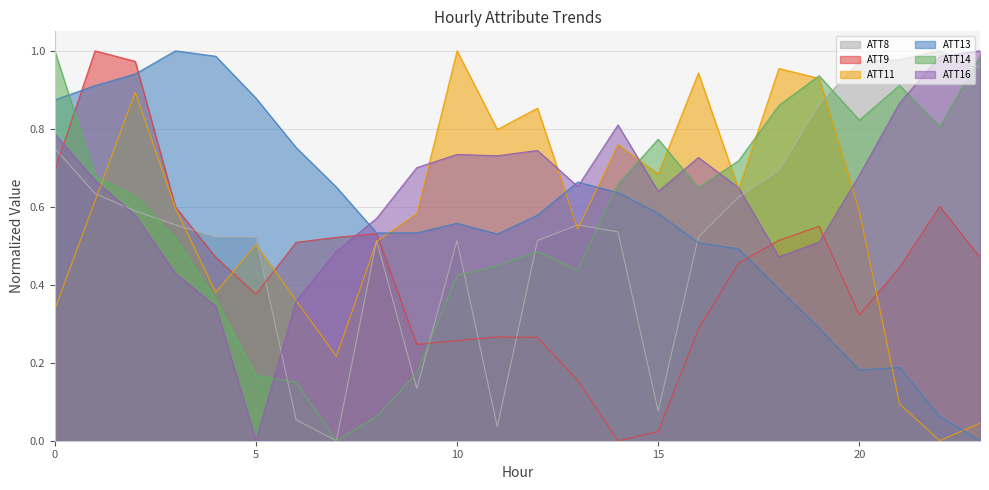

What are all the series names shown in the legend?

ATT8, ATT9, ATT11, ATT13, ATT14, ATT16